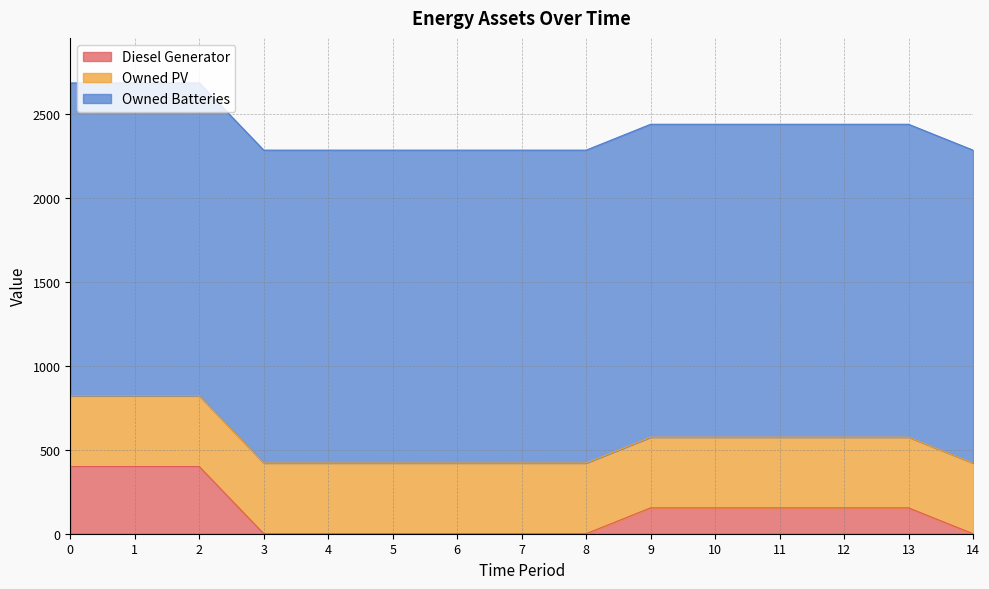

True or false: Owned PV and Owned Batteries cross at least once.

False